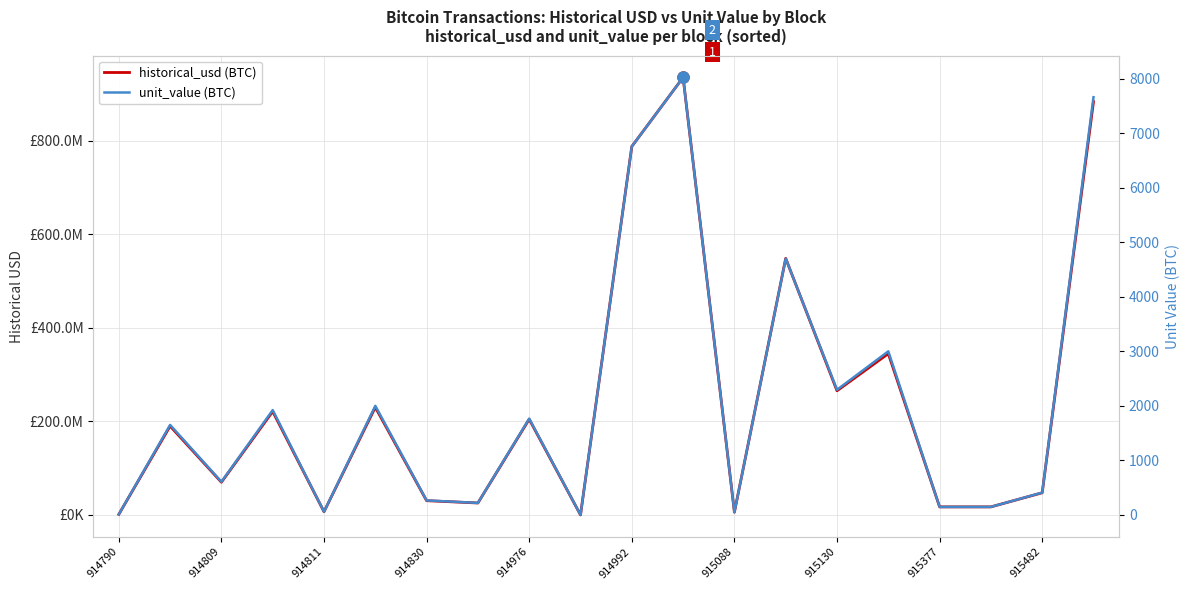

What is the difference between the historical_usd (BTC) values at 914830 and 915377?

16606558.9